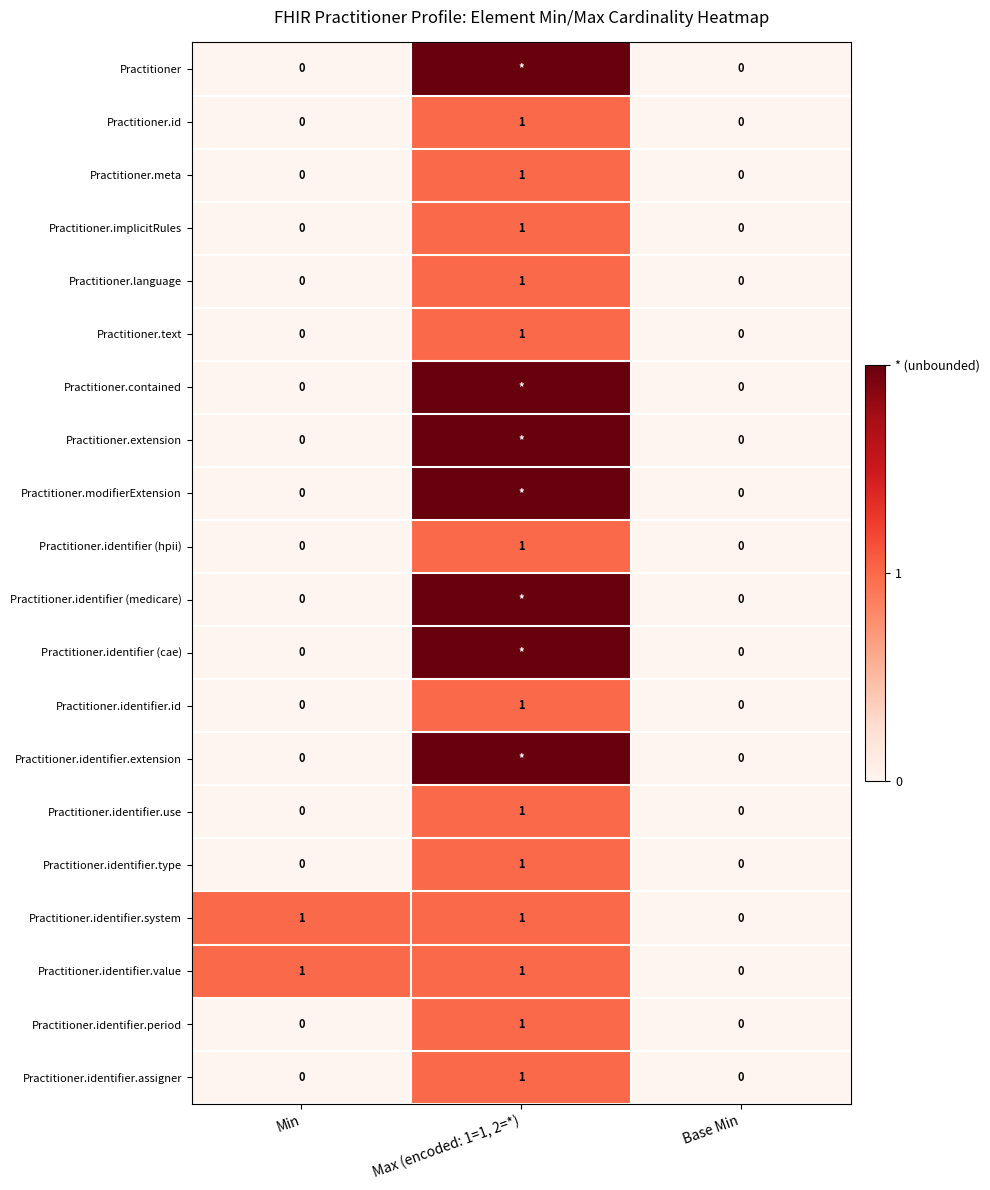

The value of Practitioner.id at Min is 0. True or false?

True